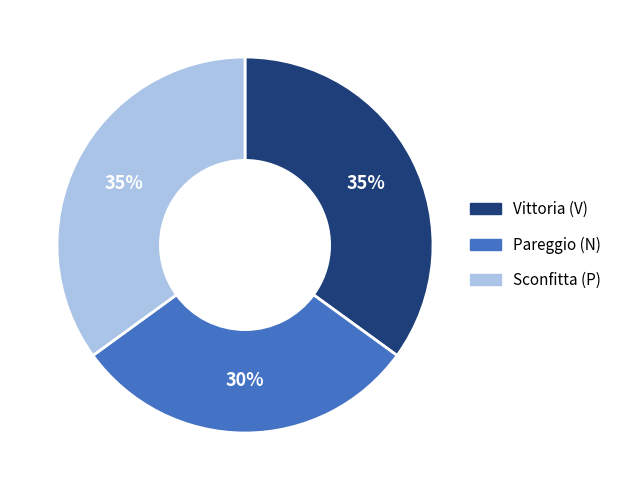

To the nearest percent, what is the difference between the largest and smallest slice percentages?

5%